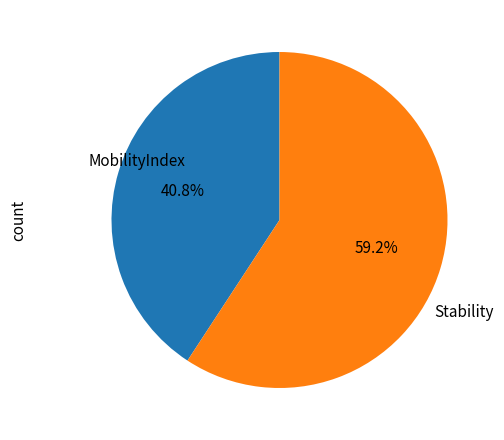

How many segments does this pie chart have?

2